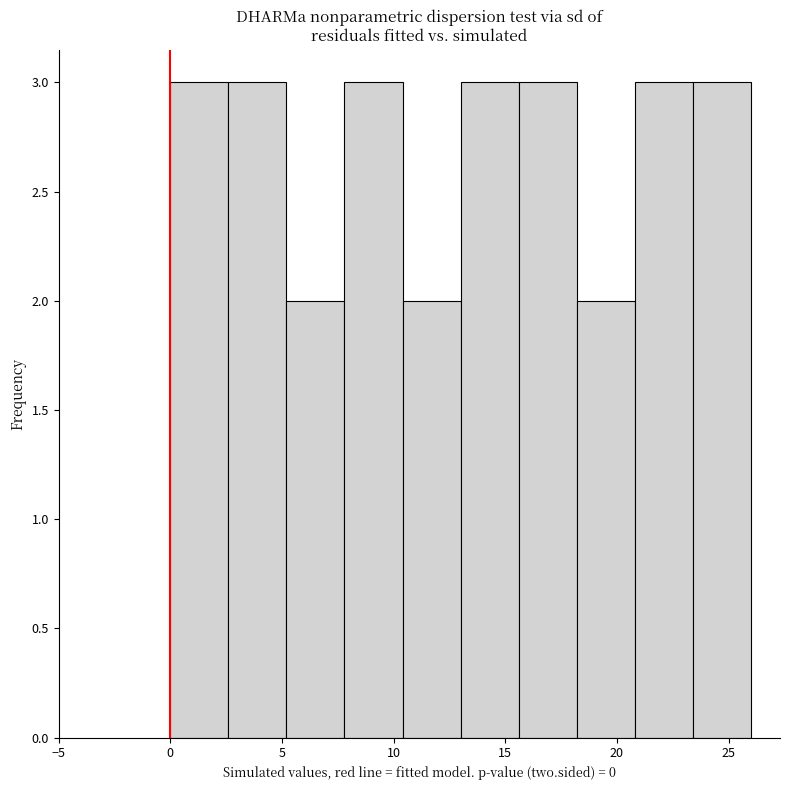

Reading left to right, list every bar in this chart as the range it spans on the x-axis followed by its height. Neither the bar edges nor the heights are printed on the chart, so give them approximately, as read against the axes.

0.0 to 2.6: 3
2.6 to 5.2: 3
5.2 to 7.8: 2
7.8 to 10.4: 3
10.4 to 13.0: 2
13.0 to 15.6: 3
15.6 to 18.2: 3
18.2 to 20.8: 2
20.8 to 23.4: 3
23.4 to 26.0: 3